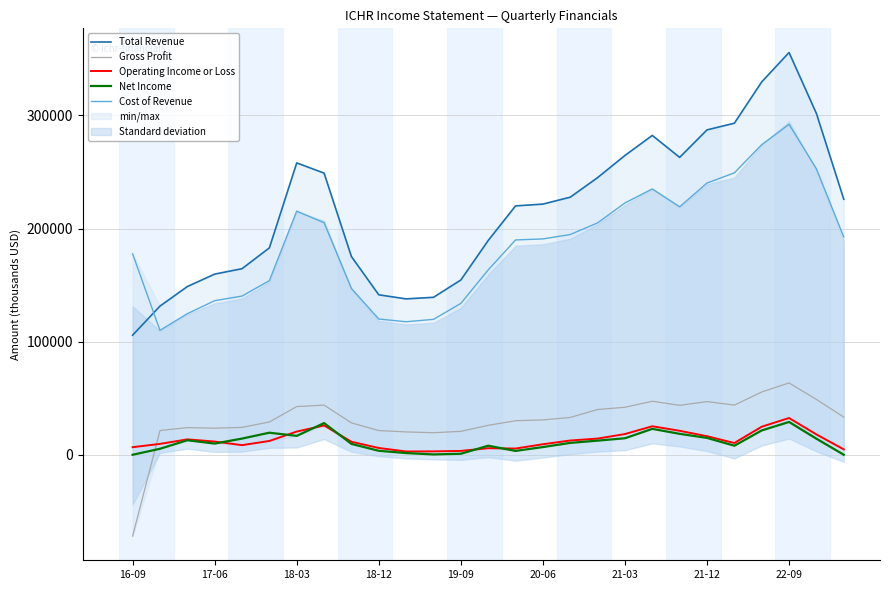

What is the difference between the maximum and minimum values in the Net Income series?

29000